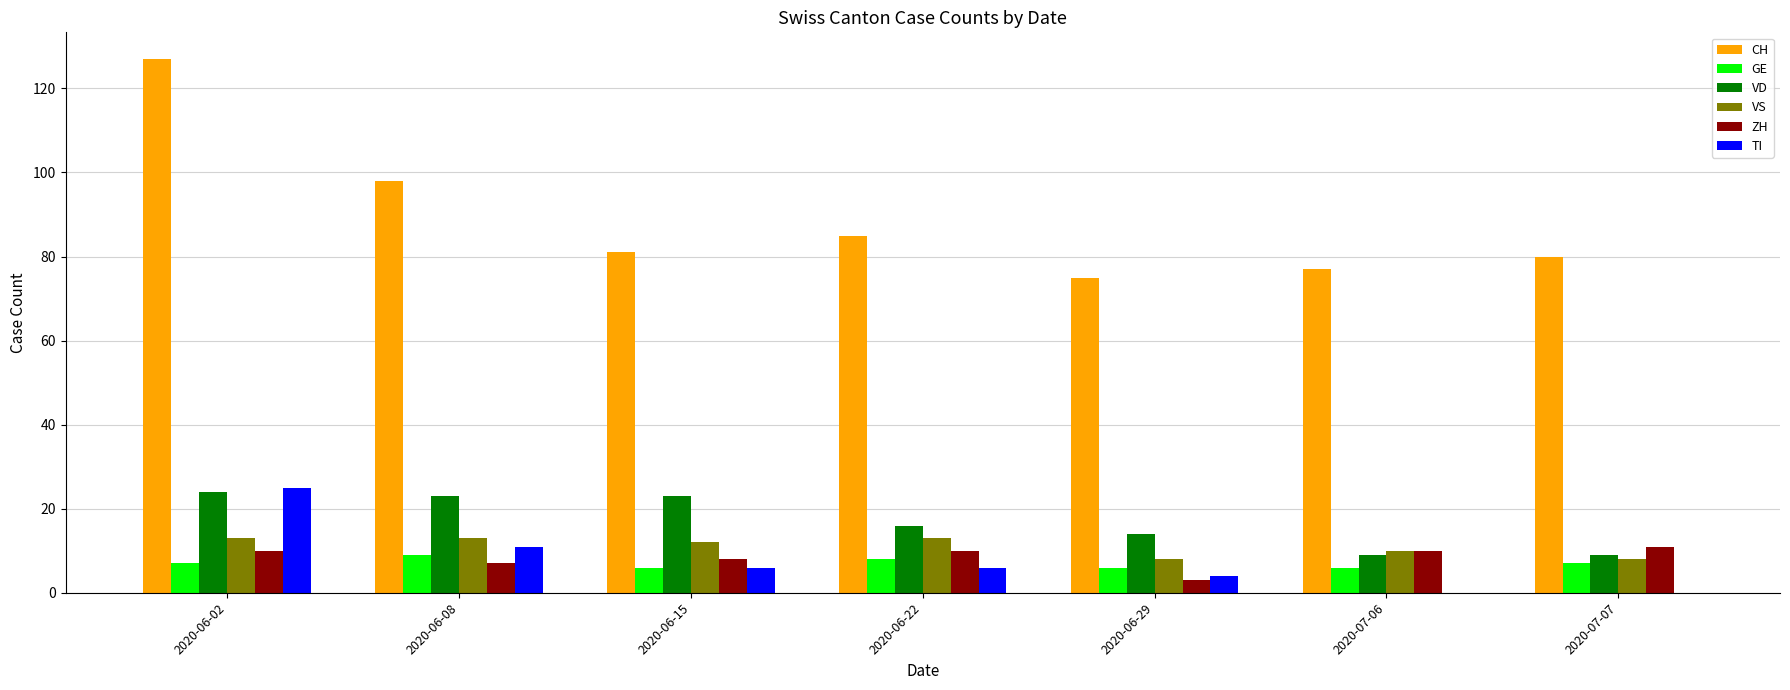

Does the chart contain stacked bars?

No